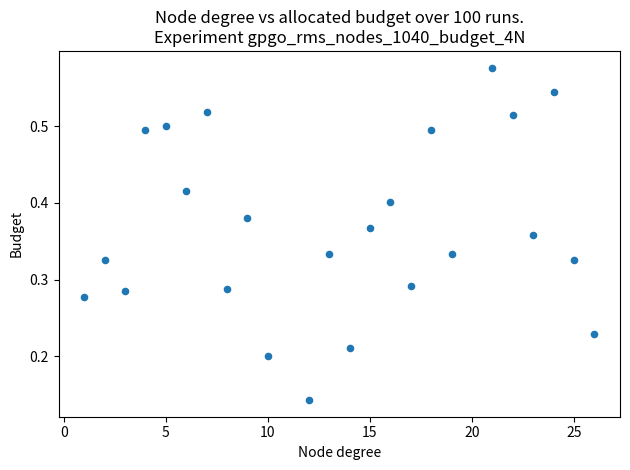

What is the range of X values (max minus min)?

25.0